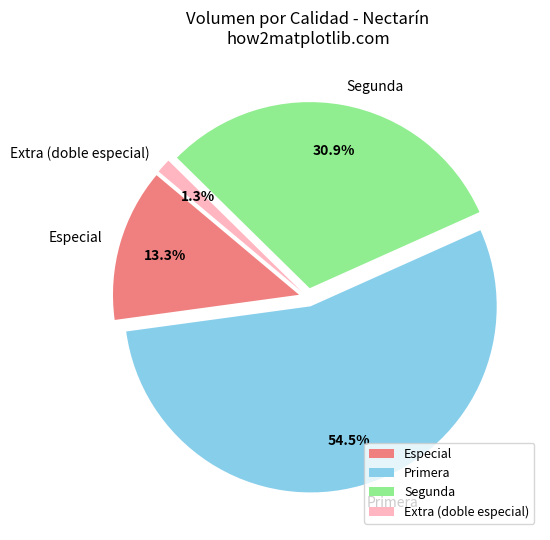

Approximately how many times larger is the value at Primera compared to Segunda?

1.8